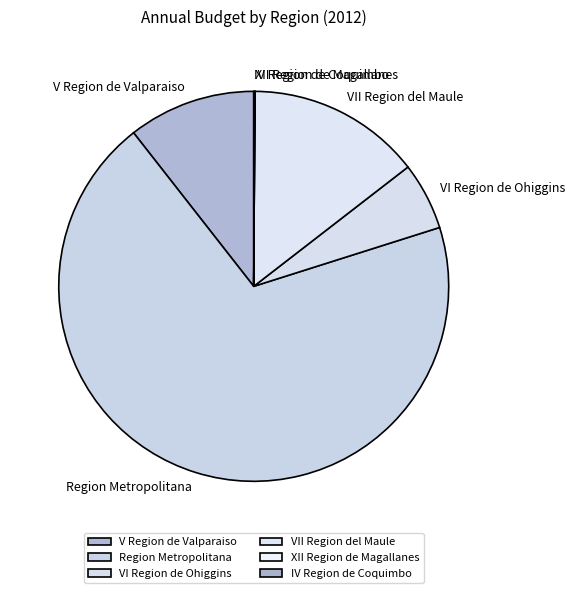

The Region Metropolitana slice represents 69% of the pie. True or false?

True